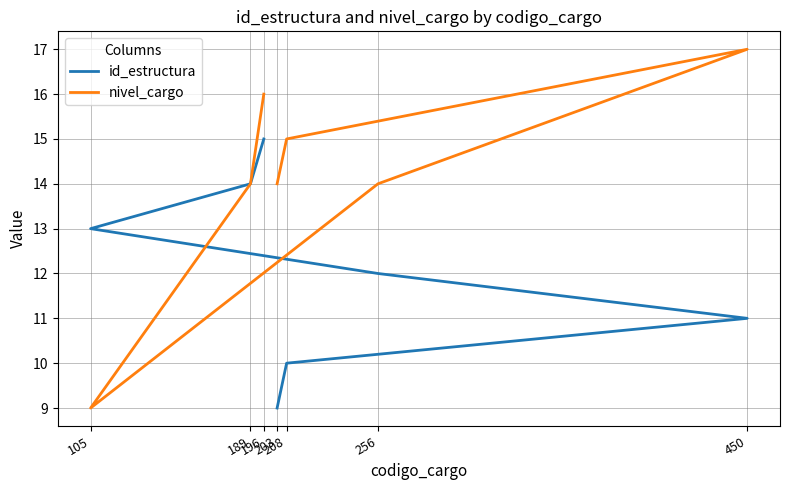

How many data points does each series have?

7